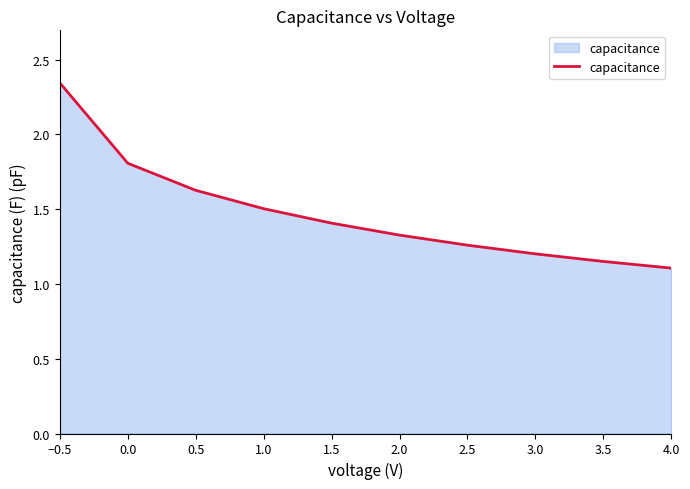

What is the difference between the values at 3.0 and 0.5?

0.4